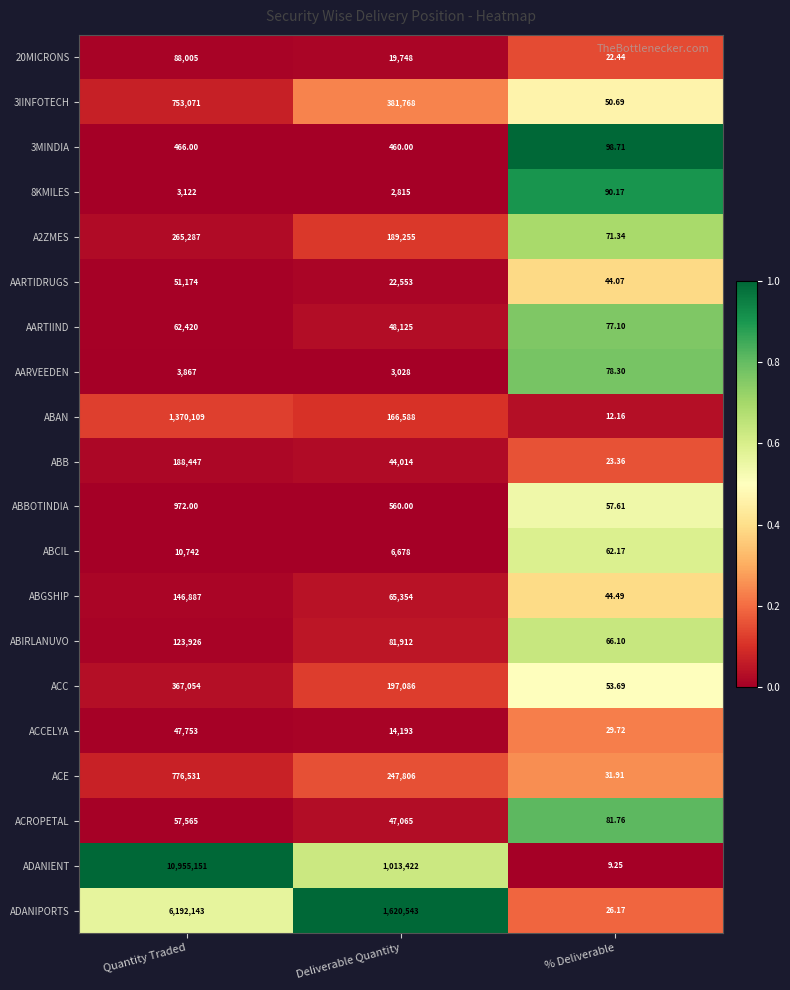

Which series changed the most between Quantity Traded and Deliverable Quantity?

ADANIENT